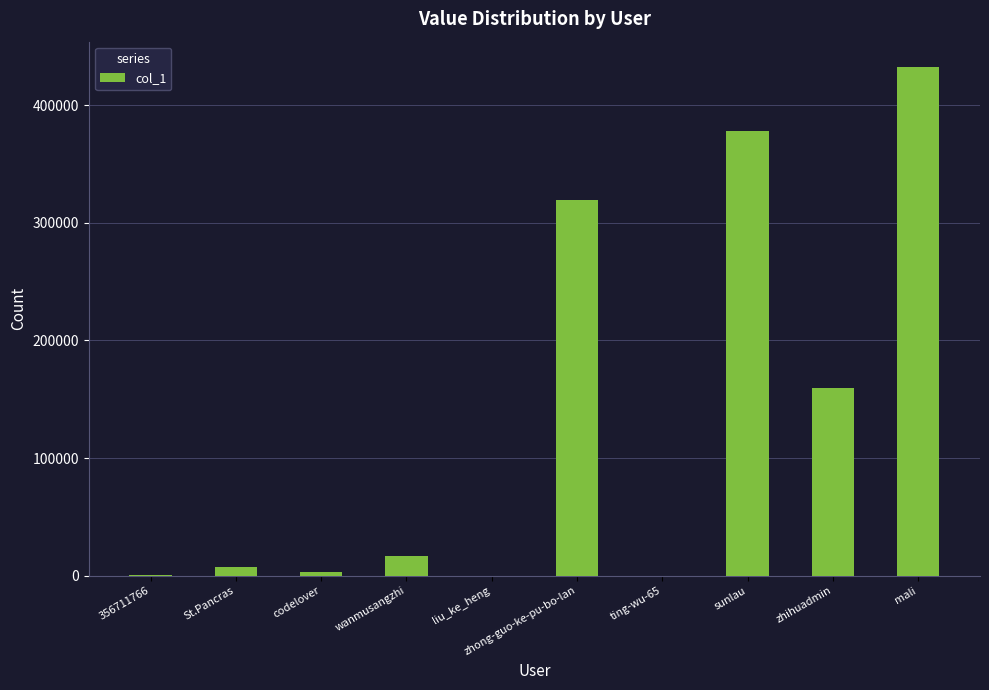

What is the ratio of the value at sunlau to the value at mali?

0.9